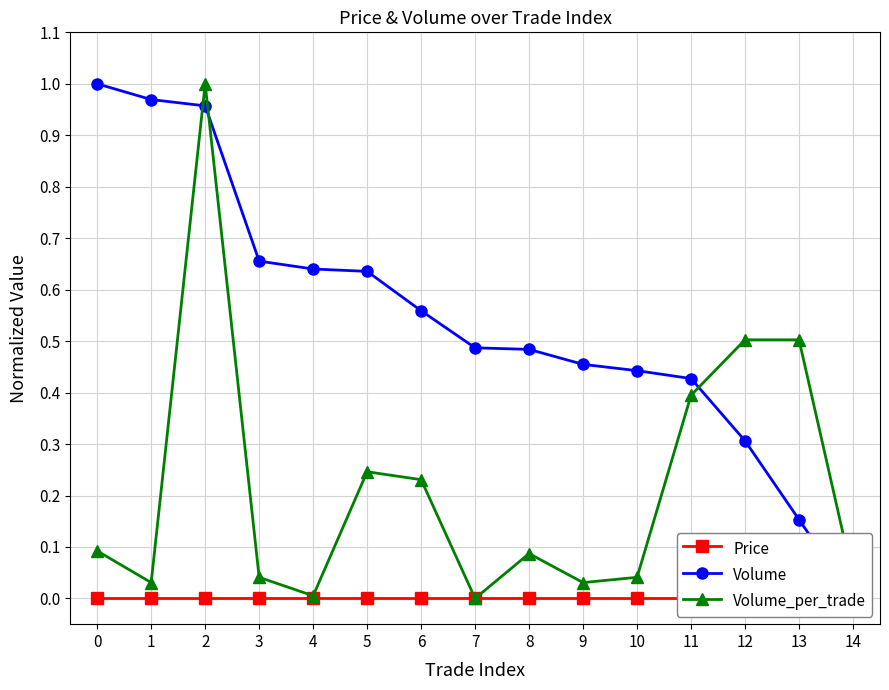

Which series has the largest range (max minus min)?

Volume